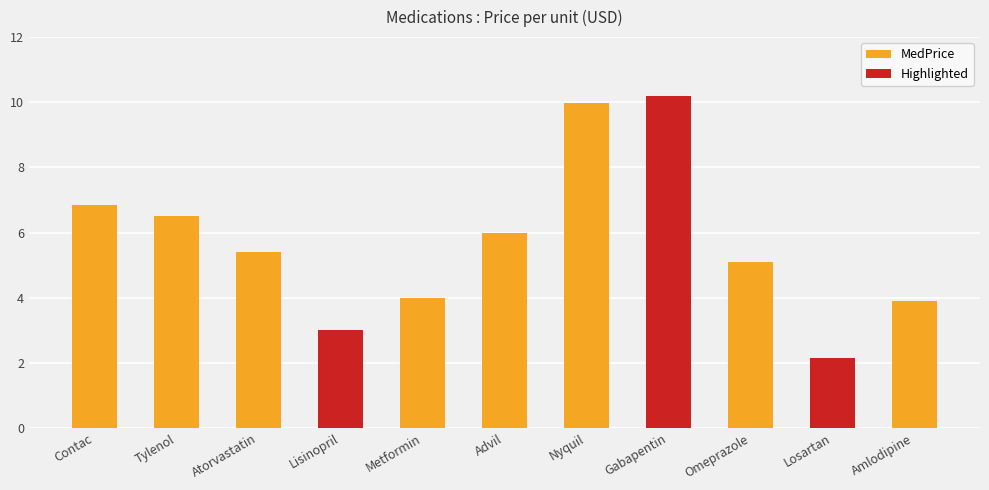

How many categories are shown in the chart?

11